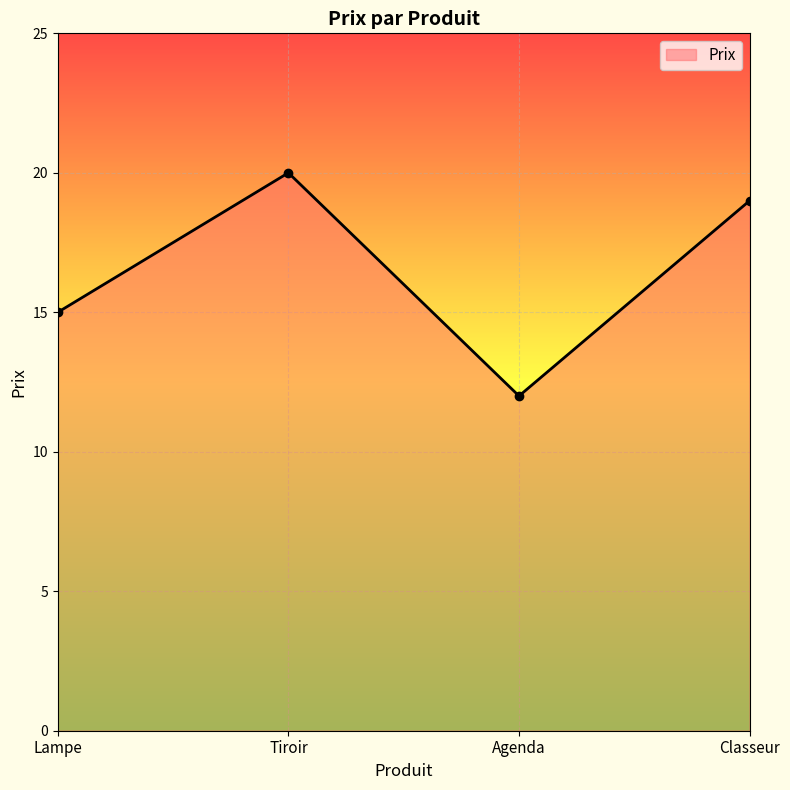

What is the change in value from Lampe to Tiroir?

+5